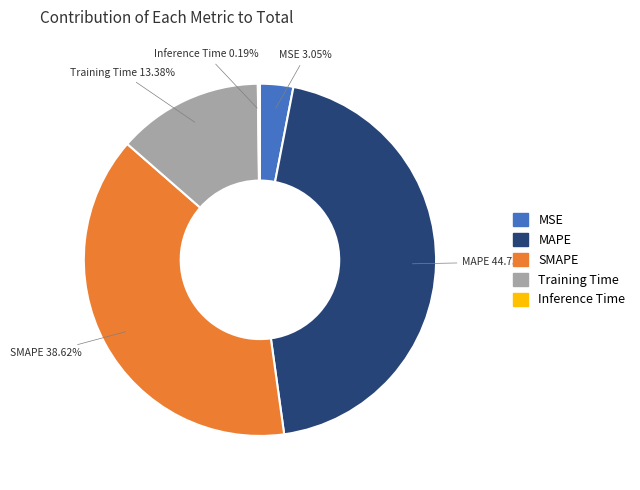

Do MSE and Training Time together represent more than half of the pie?

No